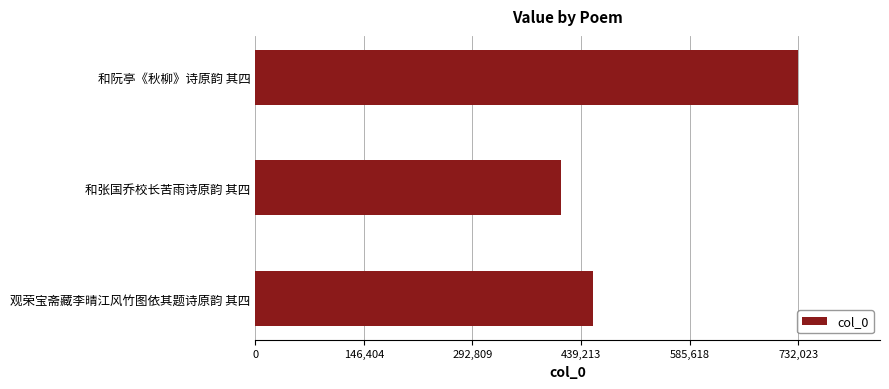

Does the chart contain stacked bars?

No